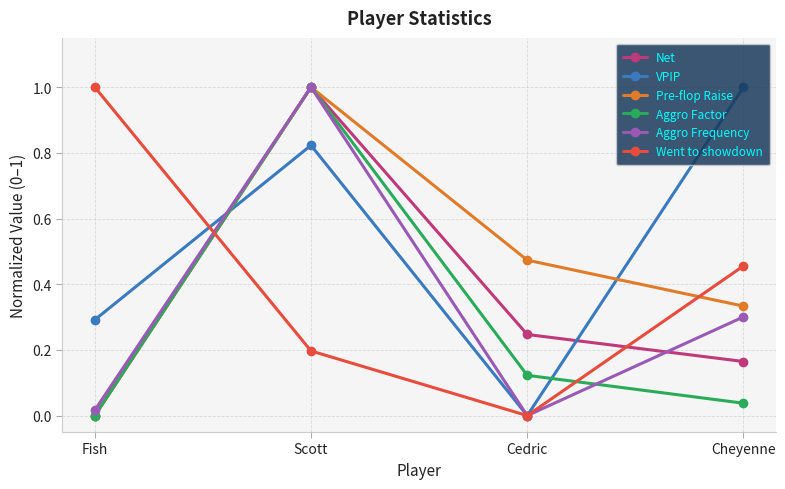

Which category has the highest value in the Went to showdown series?

Fish